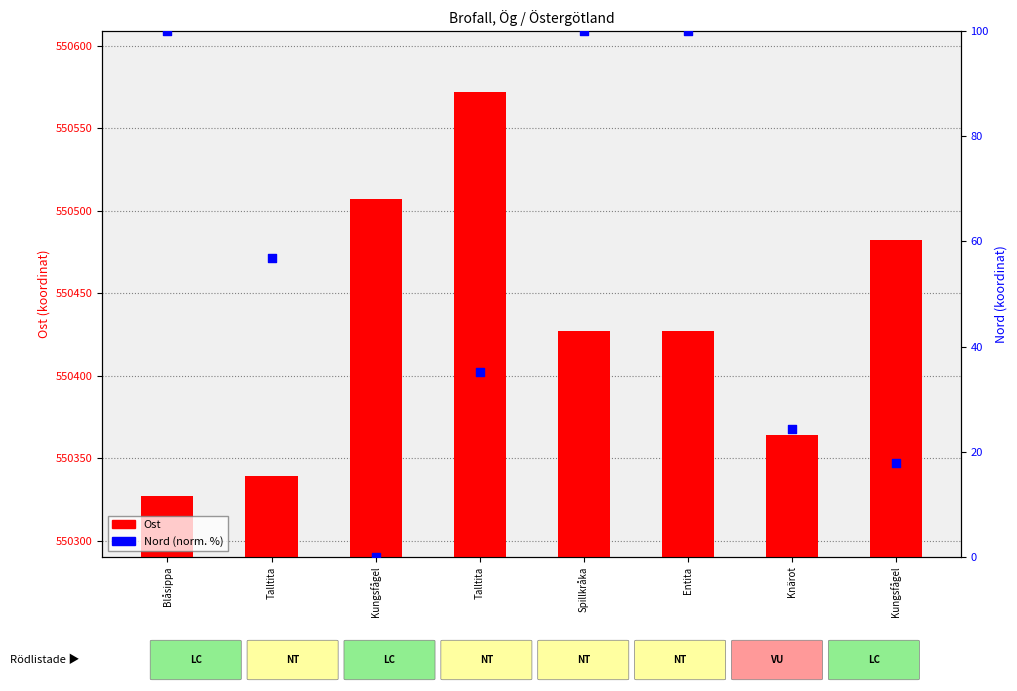

What is the total value across all series at Spillkråka?

550527.0